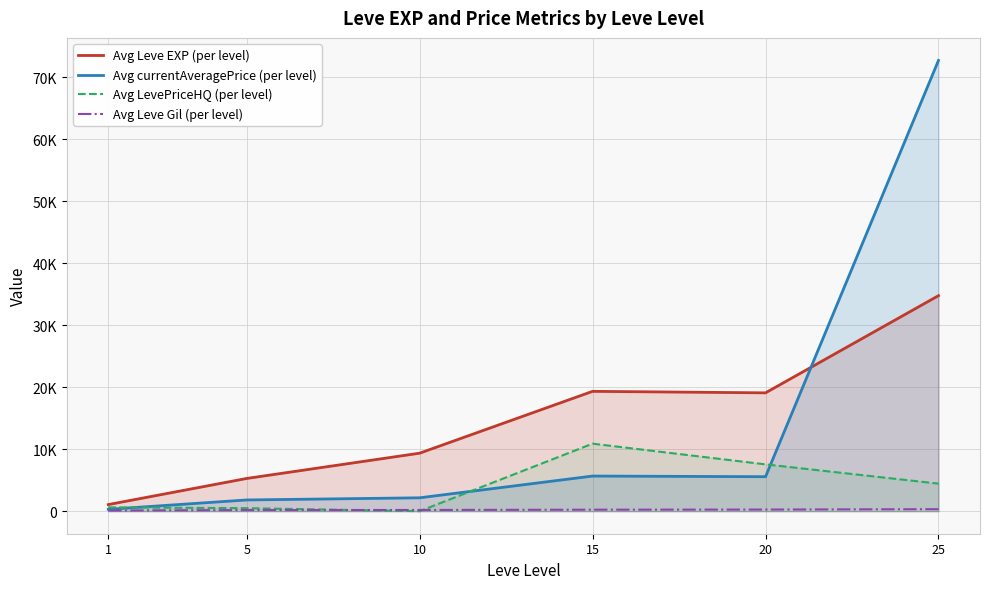

At which category does Avg currentAveragePrice (per level) reach its first local valley?

20